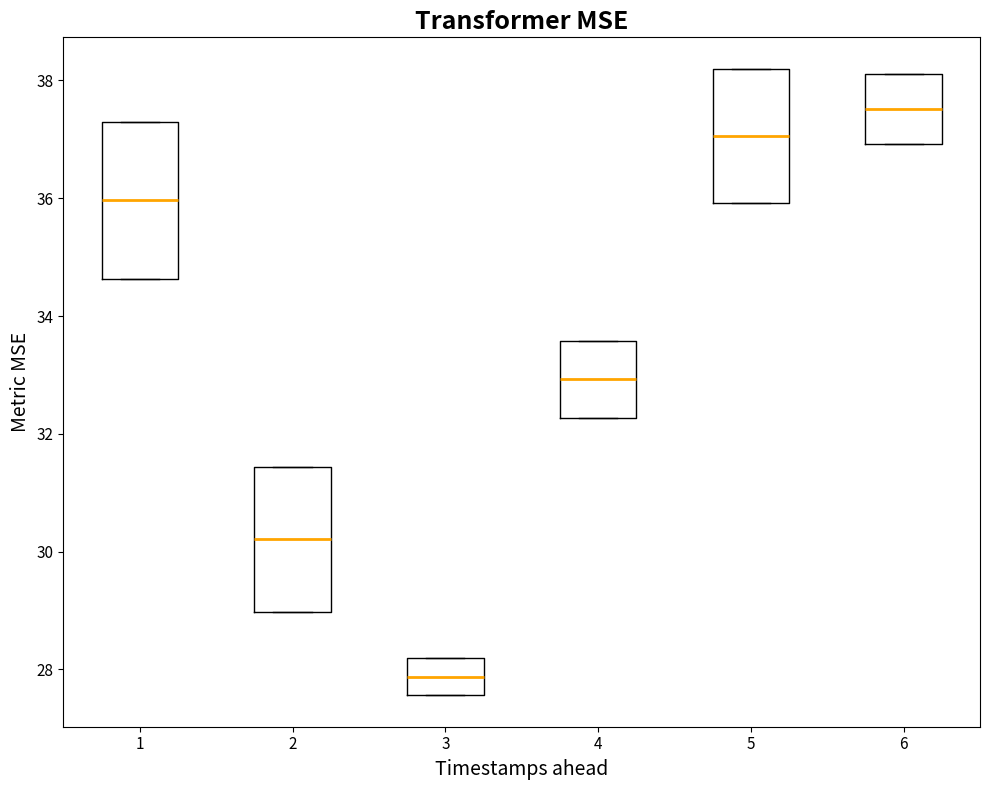

Reading left to right, read every box against the y-axis: the position of its median line, the range the box covers, and the ends of its whiskers. The values are not printed on the chart, so give them approximately, as read against the axis.

1: median 36.0, box 34.6 to 37.2, whiskers 34.6 to 37.2
2: median 30.2, box 29.0 to 31.4, whiskers 29.0 to 31.4
3: median 27.8, box 27.6 to 28.2, whiskers 27.6 to 28.2
4: median 33.0, box 32.2 to 33.6, whiskers 32.2 to 33.6
5: median 37.0, box 36.0 to 38.2, whiskers 36.0 to 38.2
6: median 37.6, box 37.0 to 38.2, whiskers 37.0 to 38.2